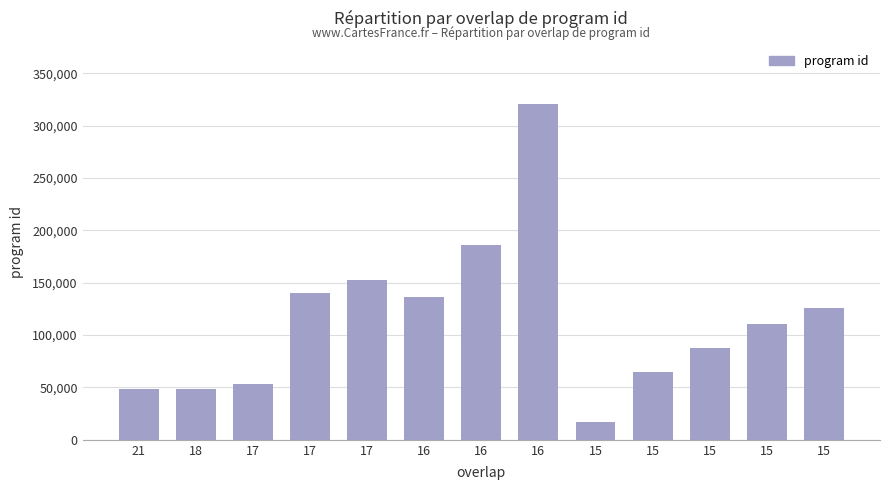

Reading left to right, transcribe all the data shown in this chart.

21=48071	18=48027	17=53436	17=140148	17=152135	16=136463	16=186388	16=320581	15=16724	15=64651	15=87438	15=110658	15=126190